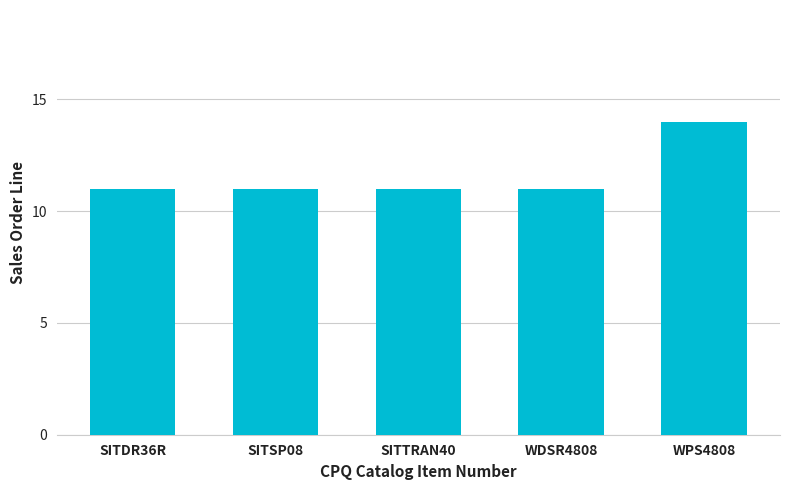

What is the ratio of the value at SITSP08 to the value at WPS4808?

0.8